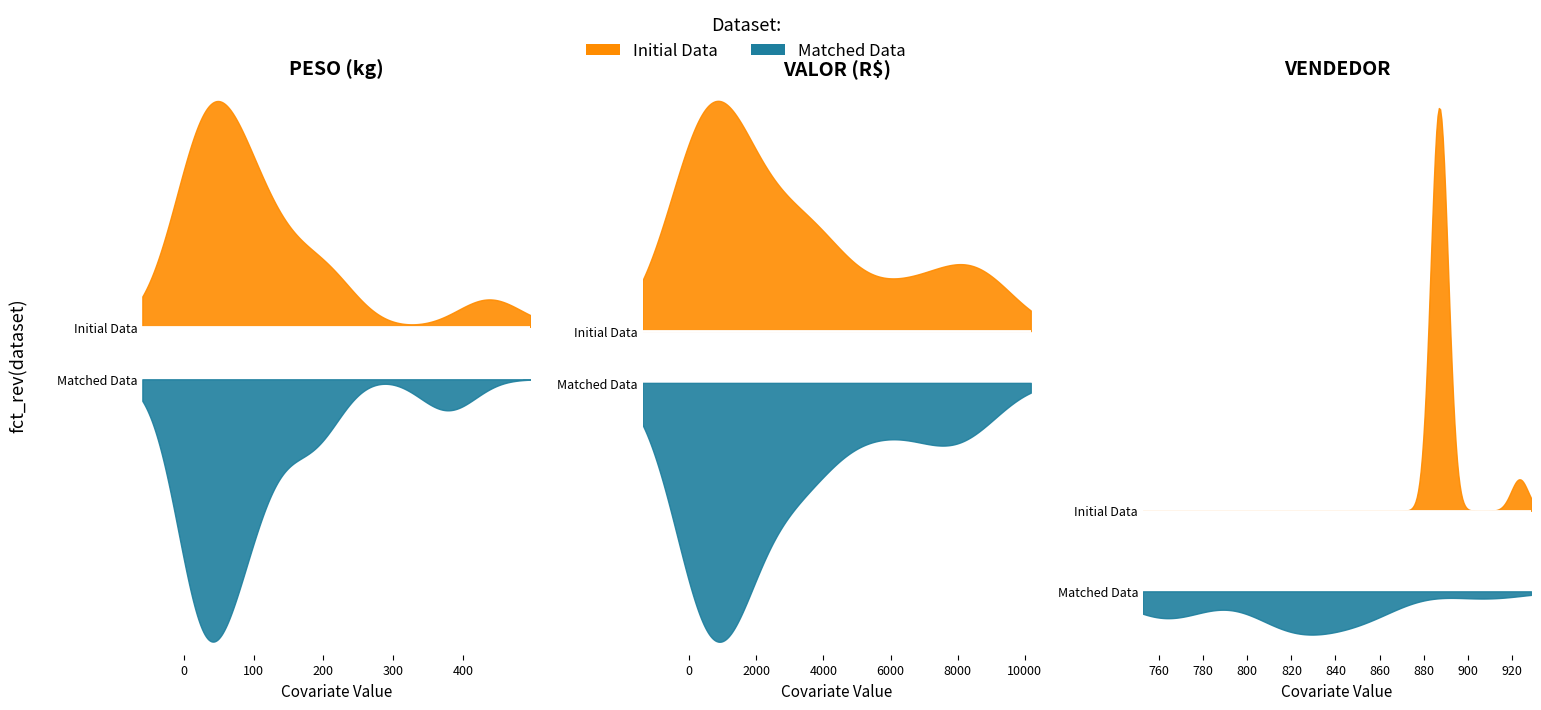

Between 4 and 12, which series saw the biggest shift?

VALOR